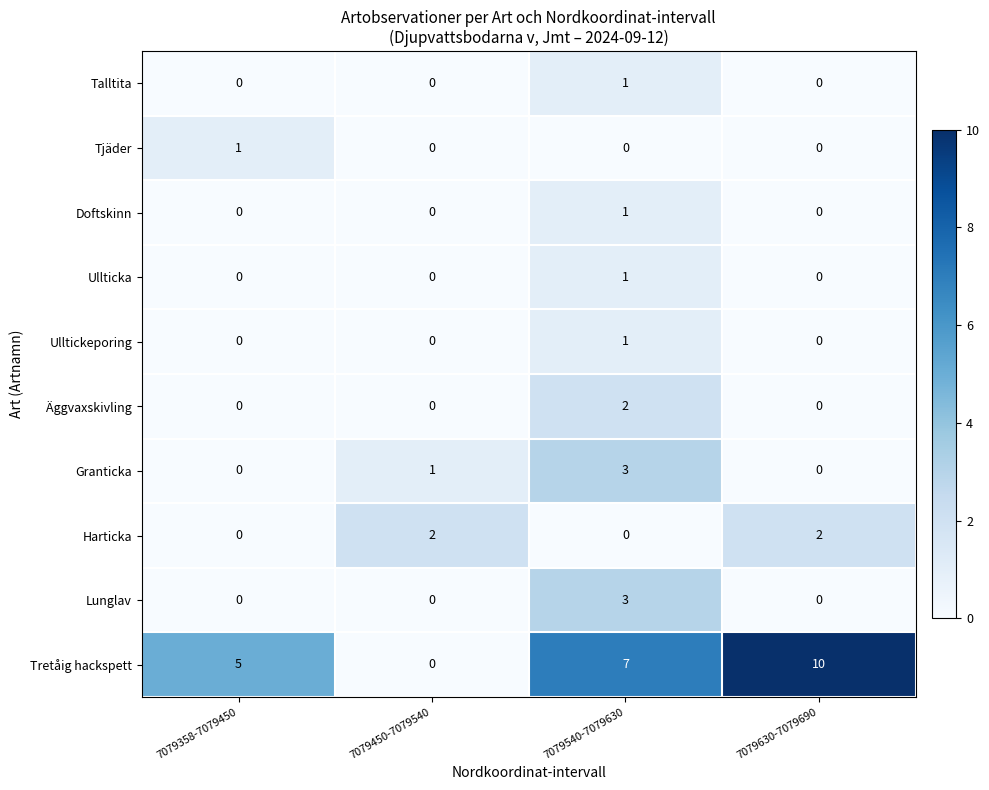

How many data points in Tjäder are above 0?

1